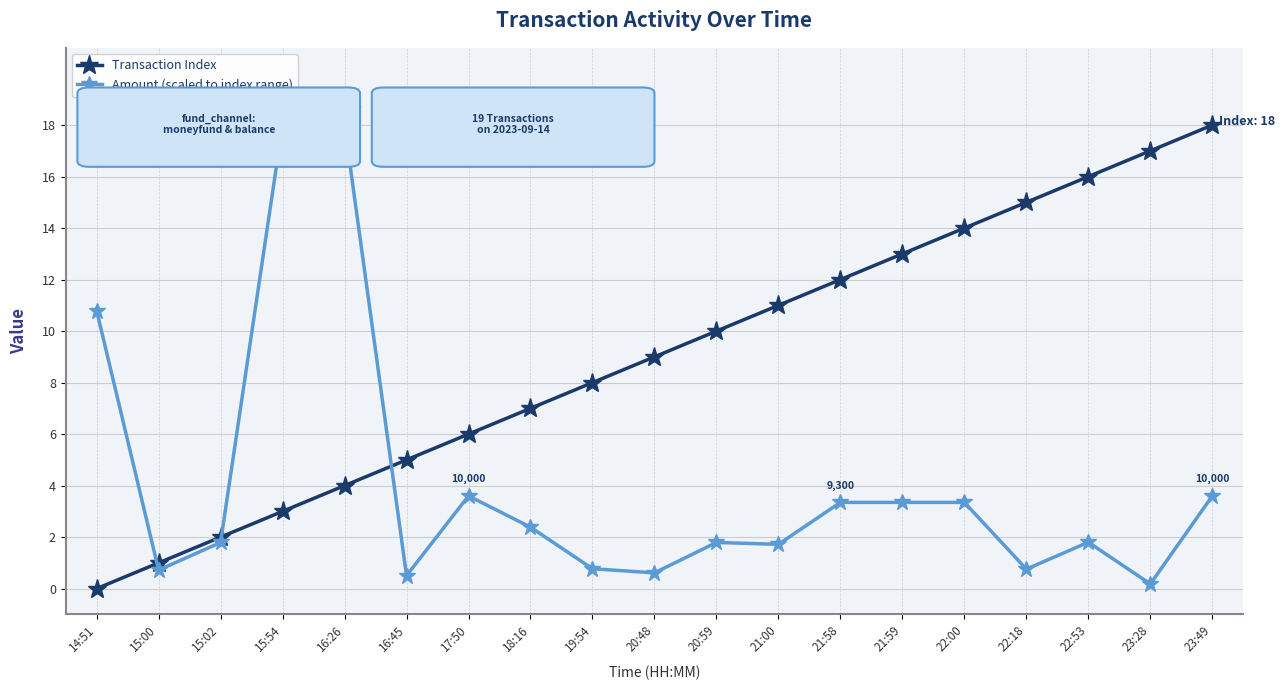

At which label is Amount (scaled to index range) closest to 9?

14:51